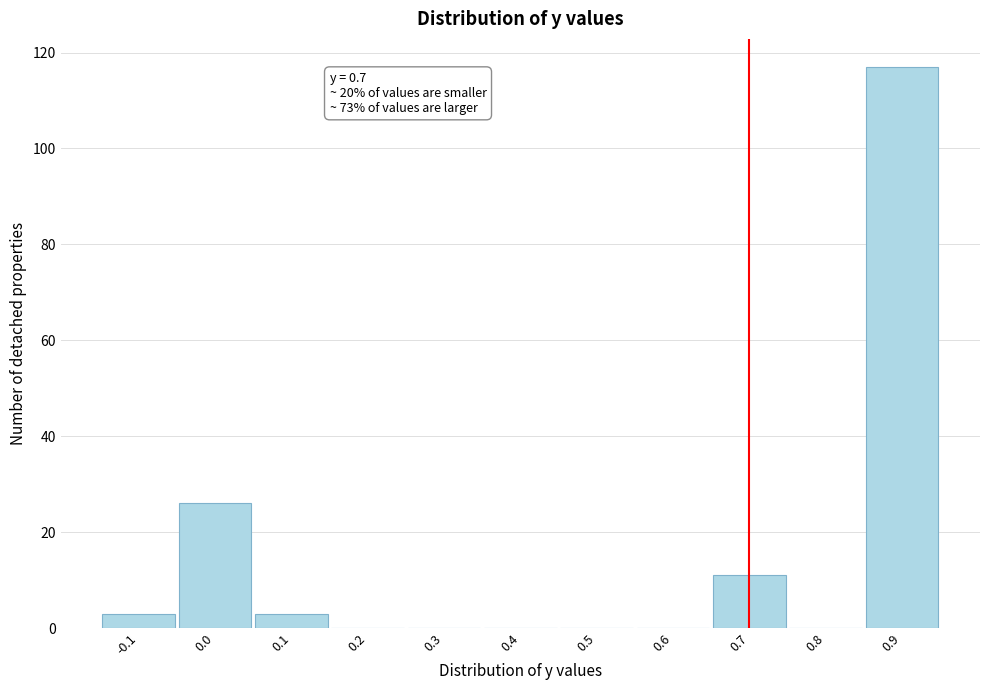

Over which range of the x-axis is the bar tallest?

0.85 to 0.95